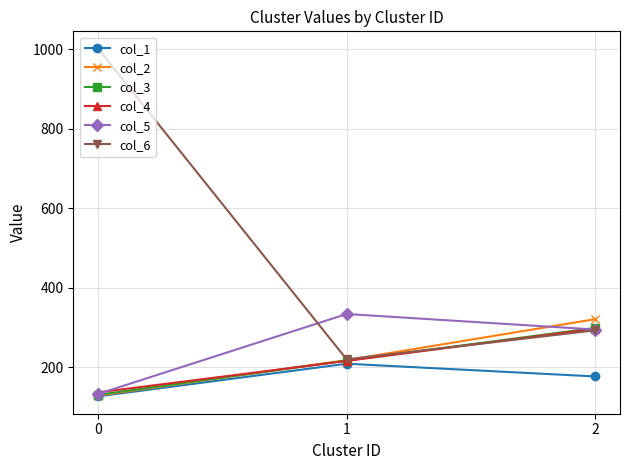

What is the minimum value shown in the chart?

127